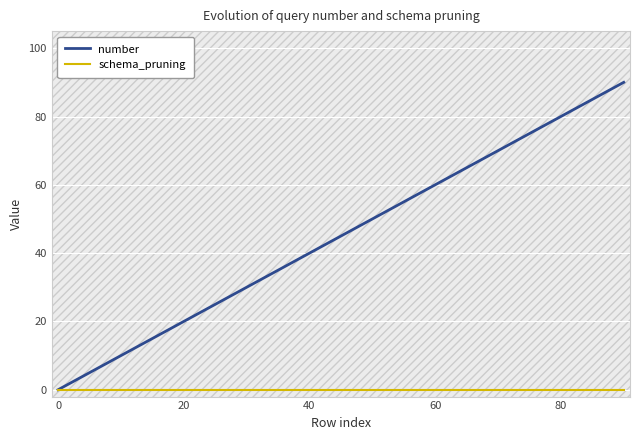

How many series are shown in this chart?

2